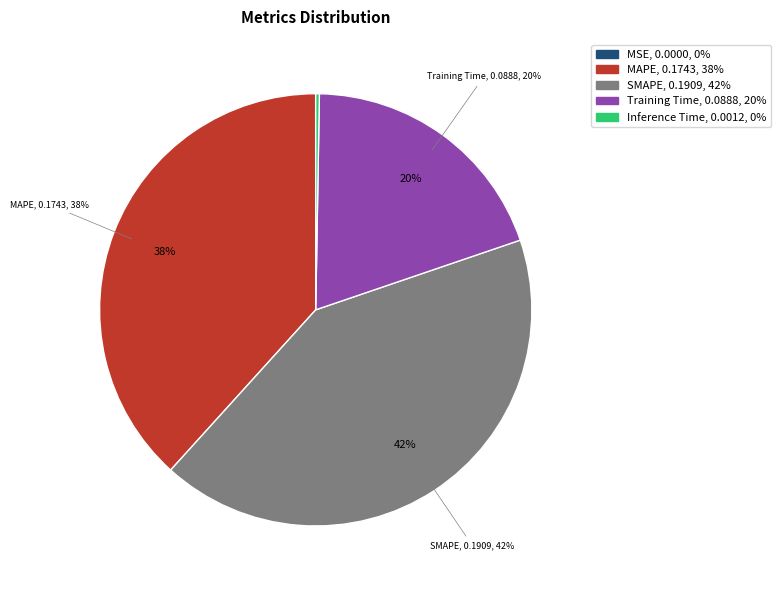

Does any single category account for the majority?

No